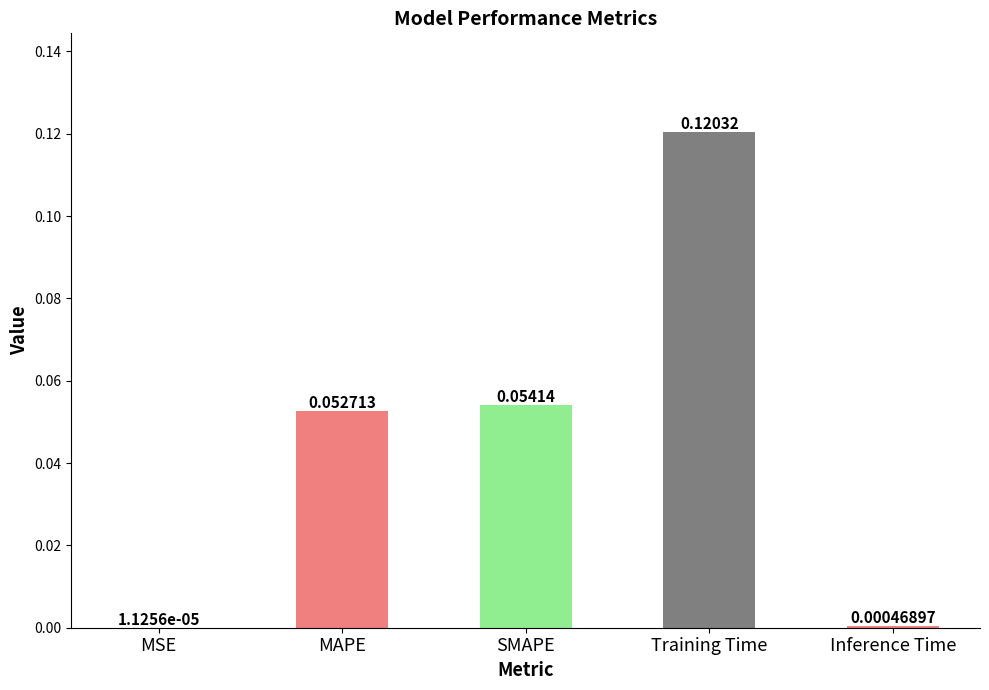

Which label corresponds to the largest value in the chart?

Training Time